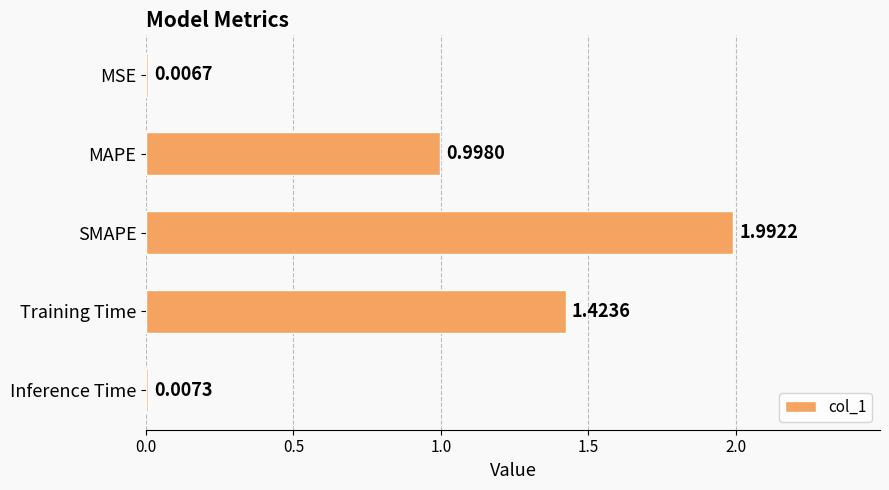

What is the change in value from SMAPE to Inference Time?

-2.0